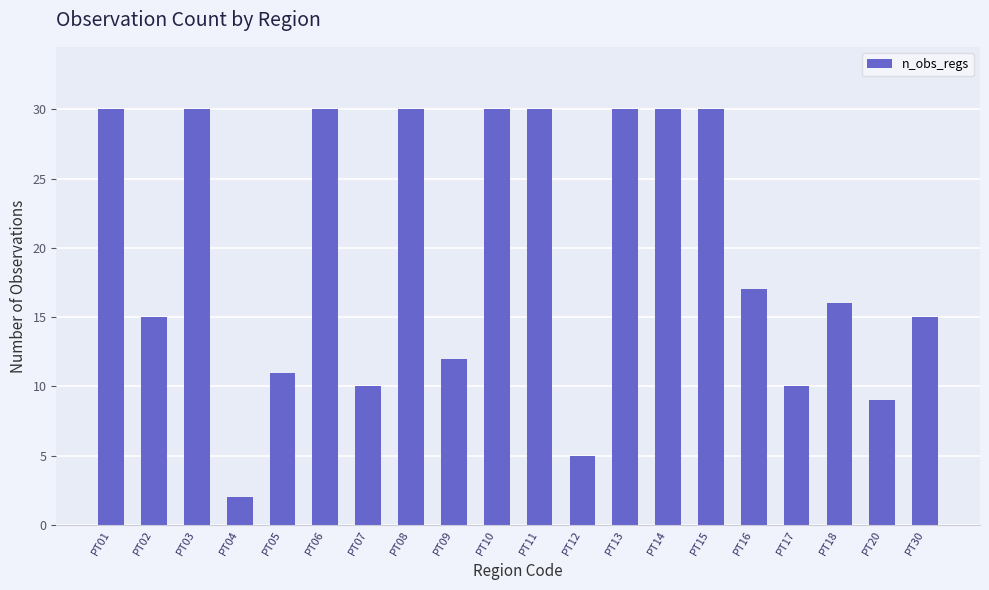

What is the value of the 14th bar from the left?

30